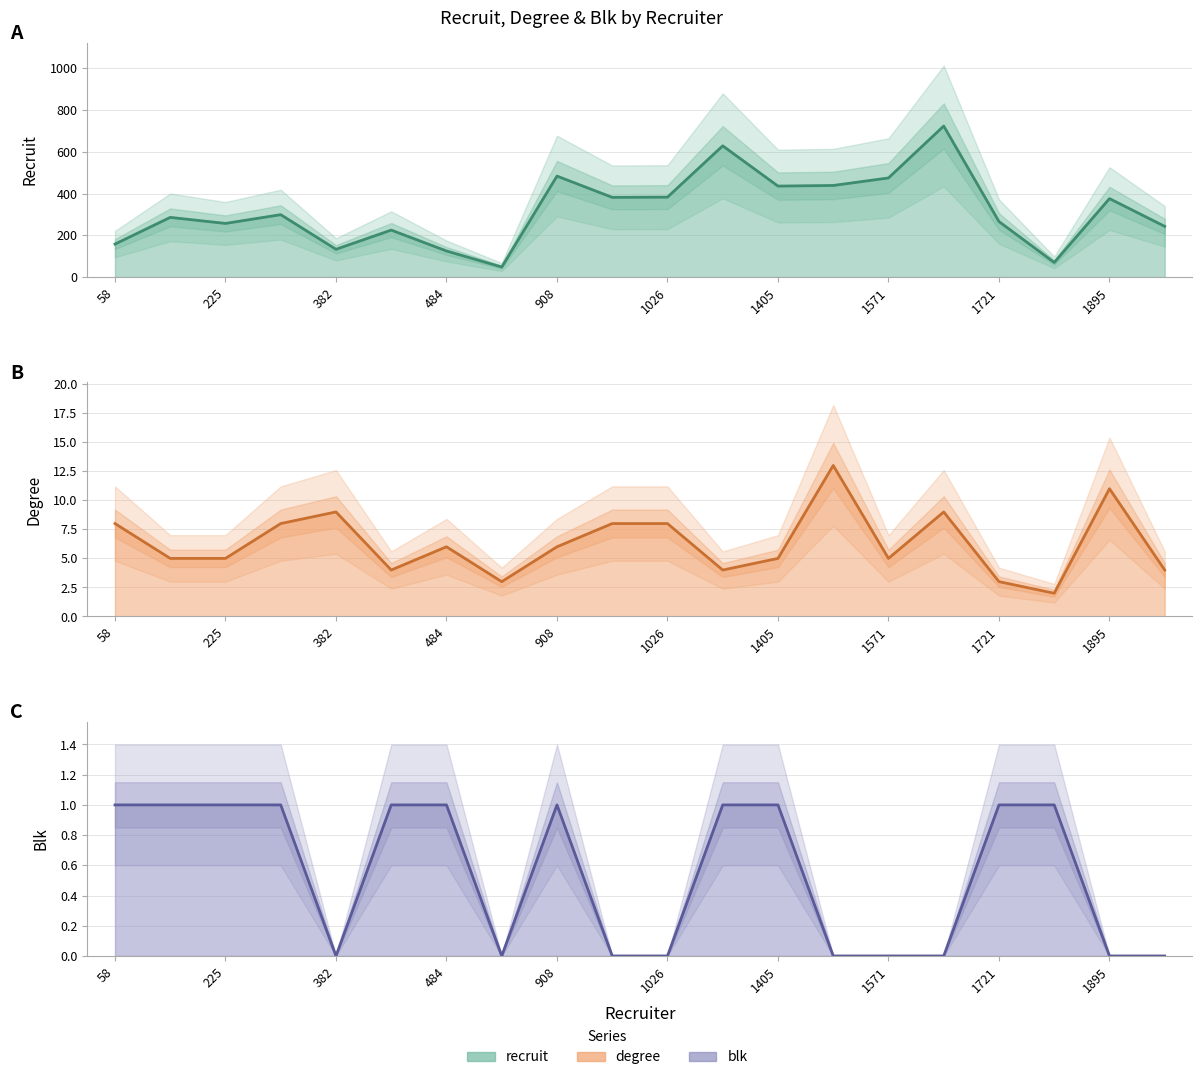

What is the approximate value of degree at 1895?

11